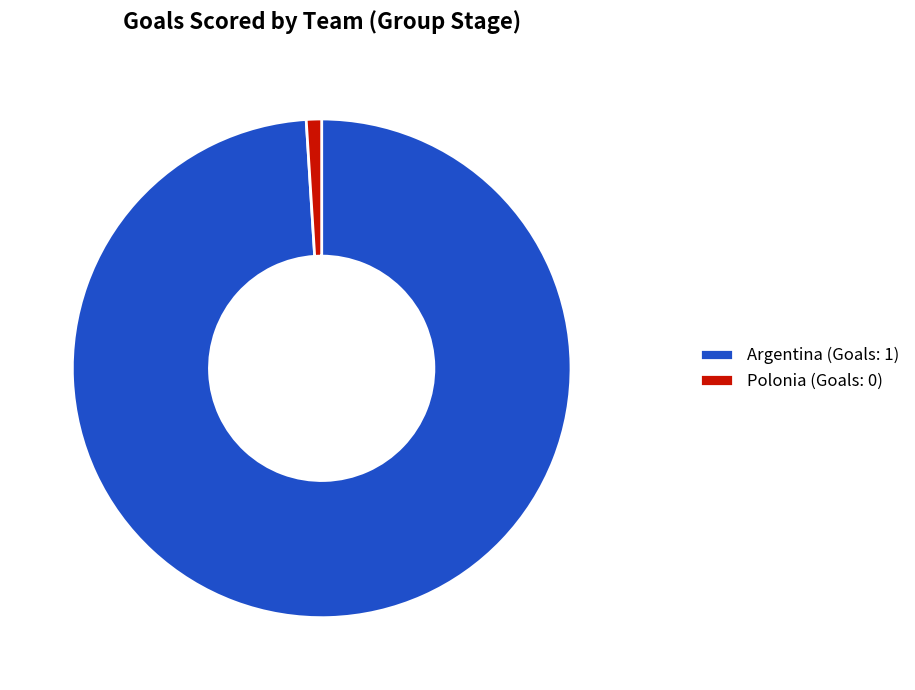

Combined, do Polonia (Goals: 0) and Argentina (Goals: 1) account for over 50%?

Yes